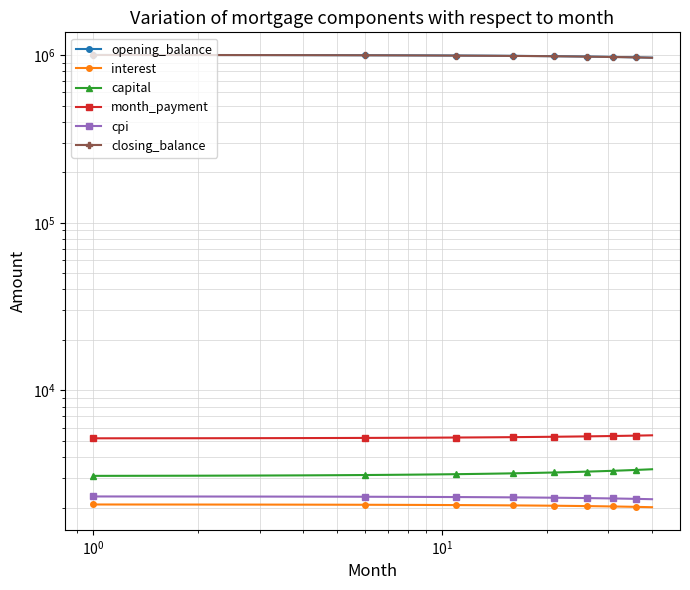

Which series has the largest range (max minus min)?

closing_balance